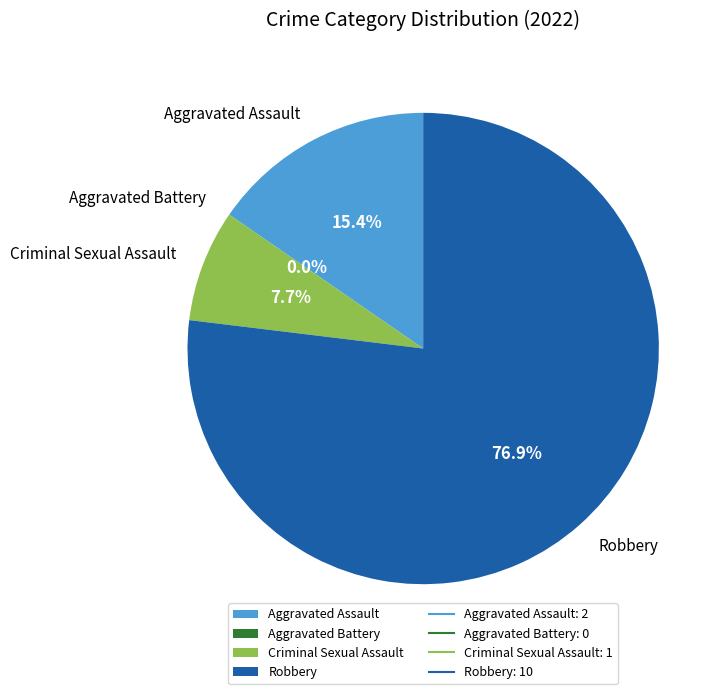

To the nearest percent, what is the average slice percentage?

25%